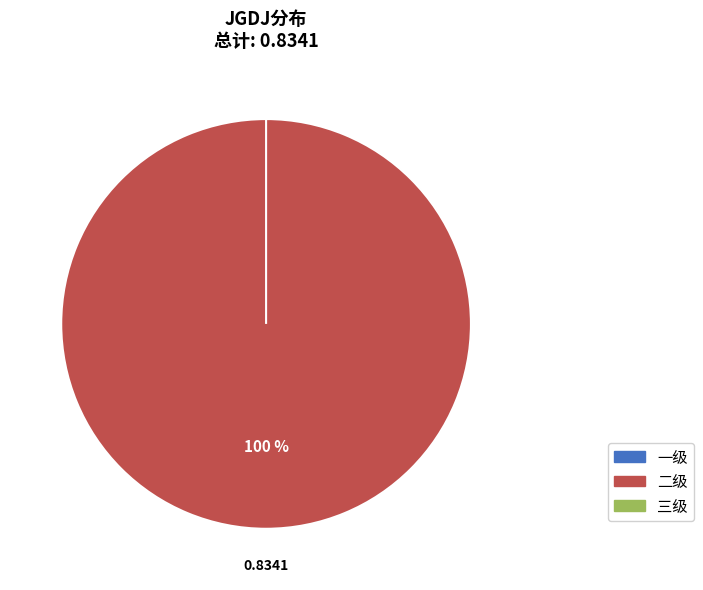

Which has a higher value, 三级 or 一级?

三级